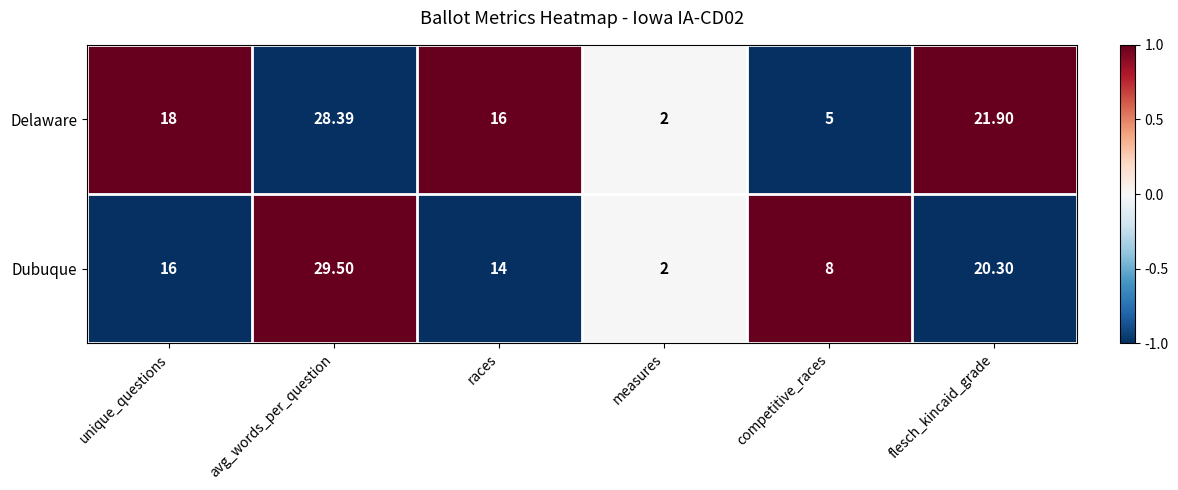

List the labels in order of Delaware value, largest first.

avg_words_per_question, flesch_kincaid_grade, unique_questions, races, competitive_races, measures